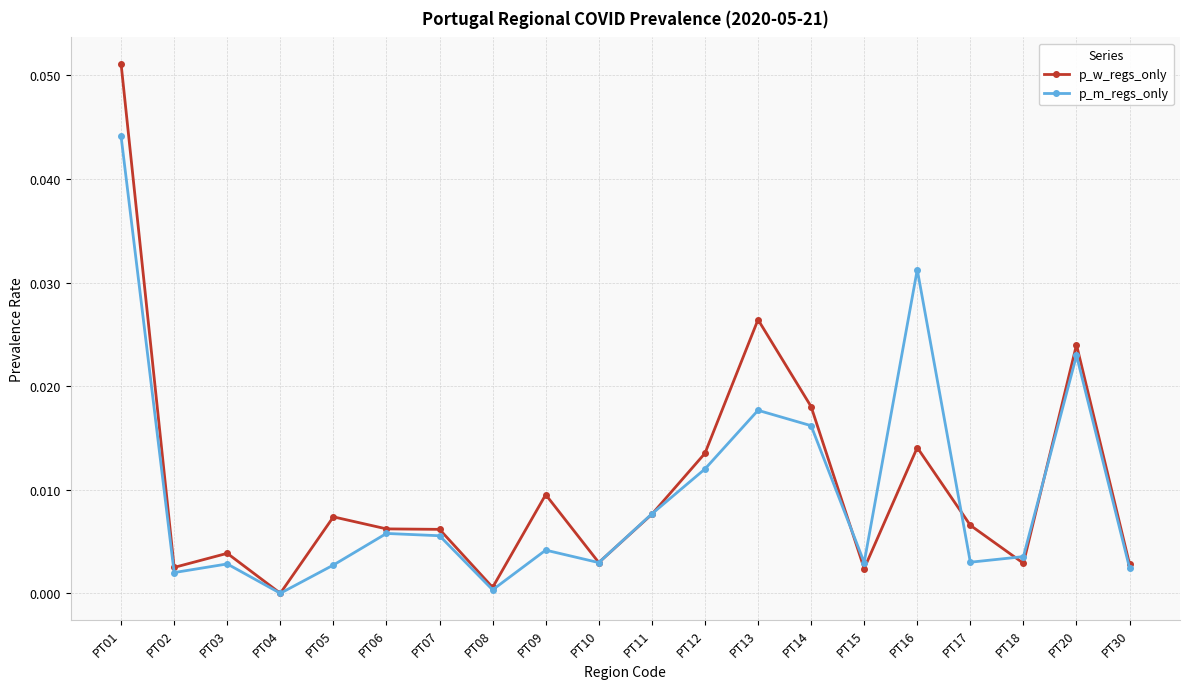

At which category does p_w_regs_only reach its first local valley?

PT02